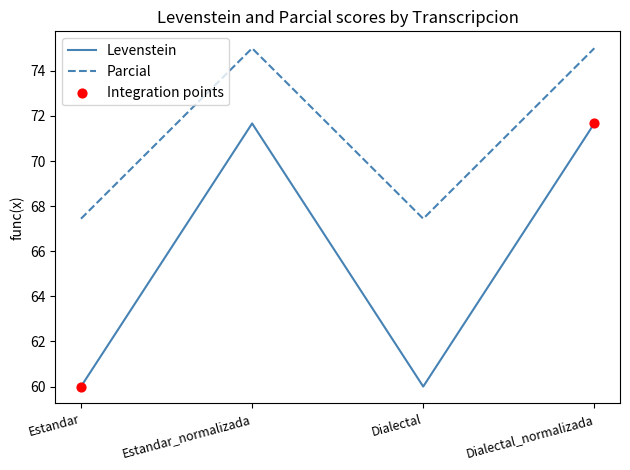

What is the difference between the highest and lowest values at Dialectal_normalizada?

3.3